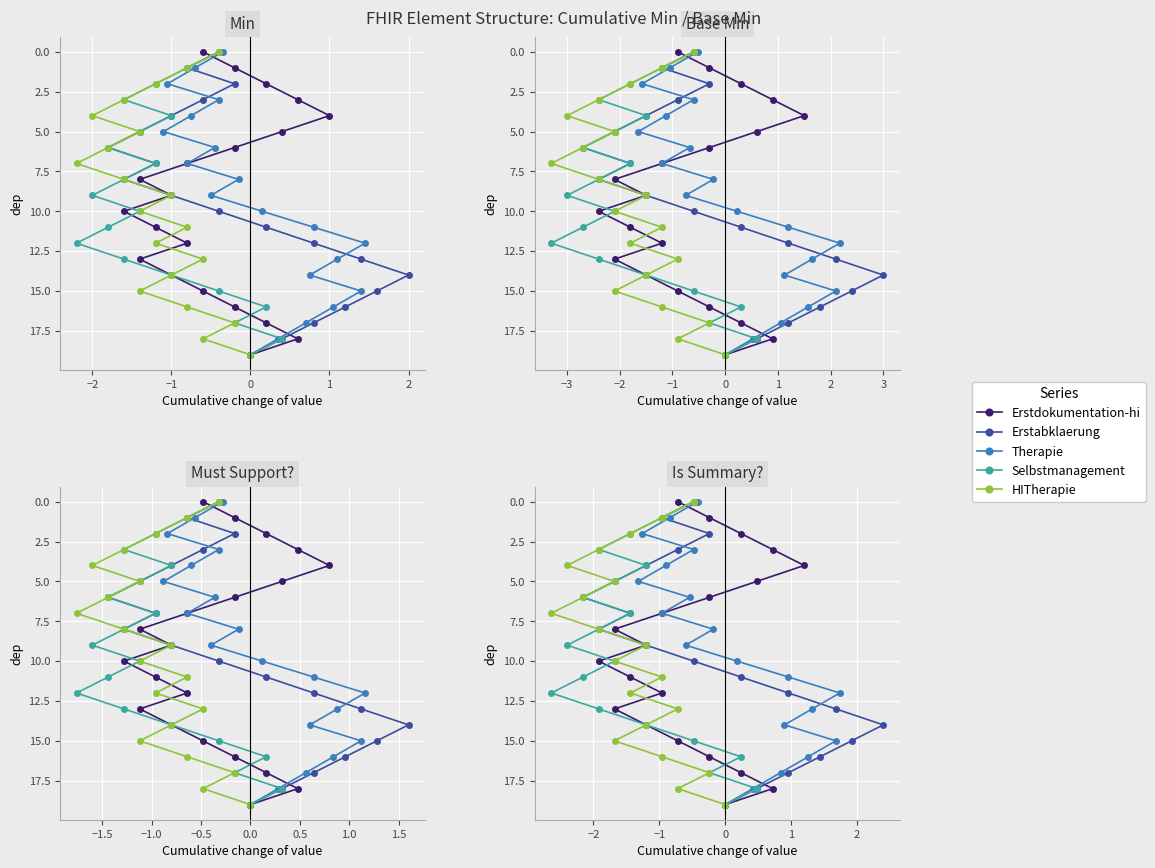

True or false: Erstabklaerung and HITherapie cross at least once.

False